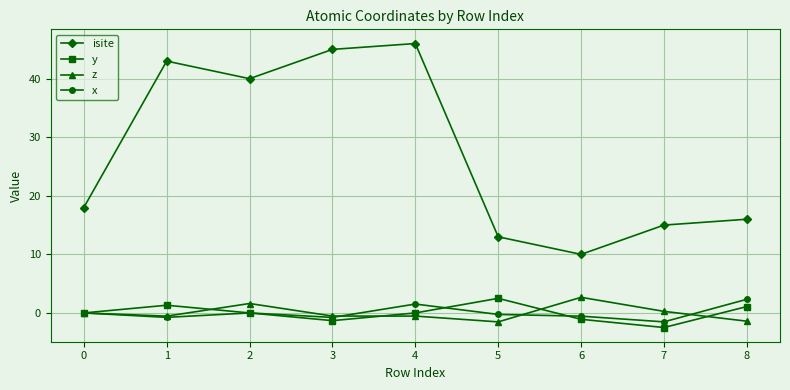

Is it true that isite equals 13.0 at 5?

True